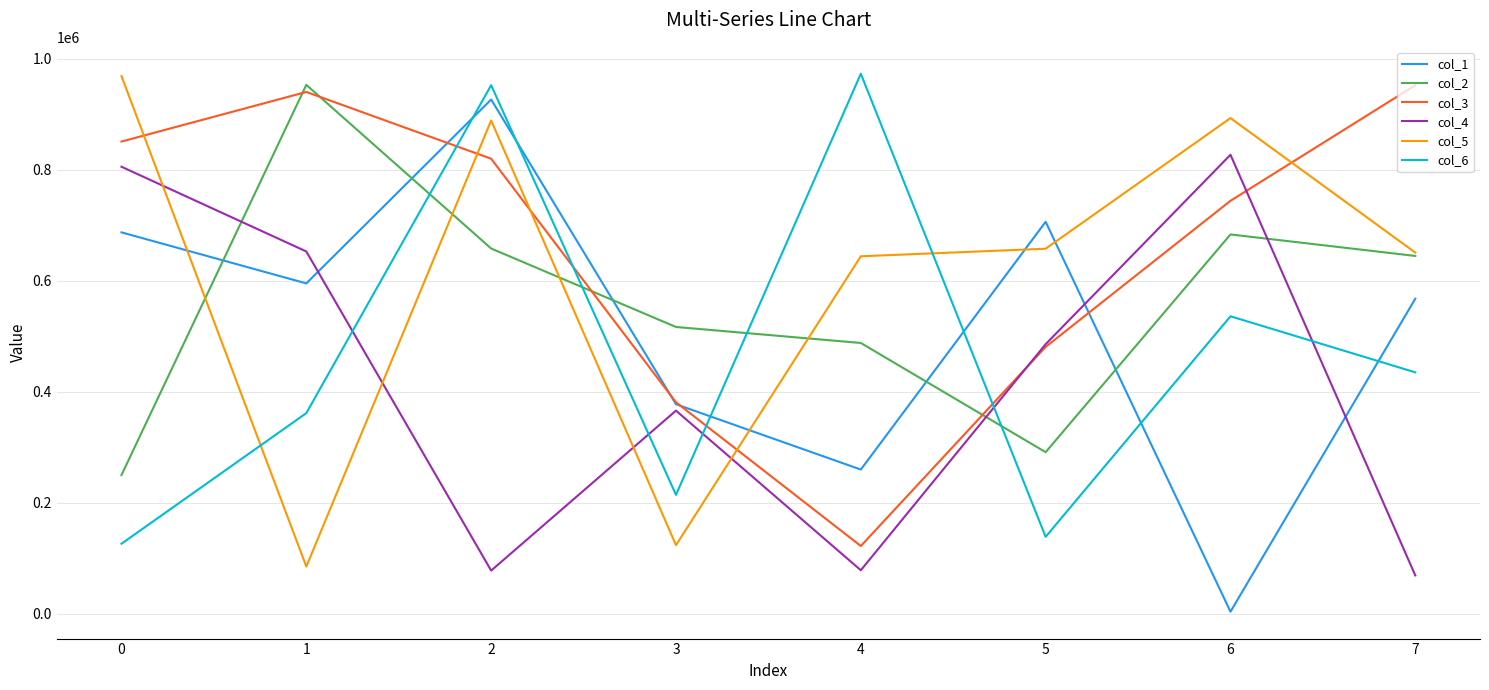

At which category does the chart reach its minimum across all series?

6